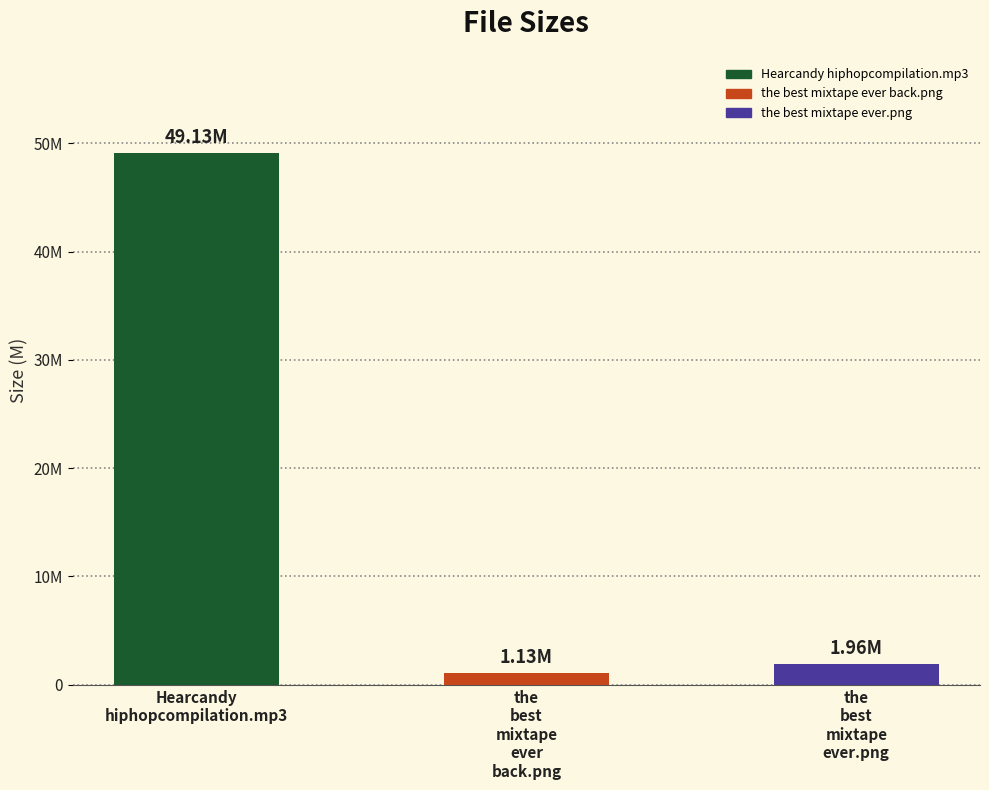

What is the greatest value displayed?

49.1